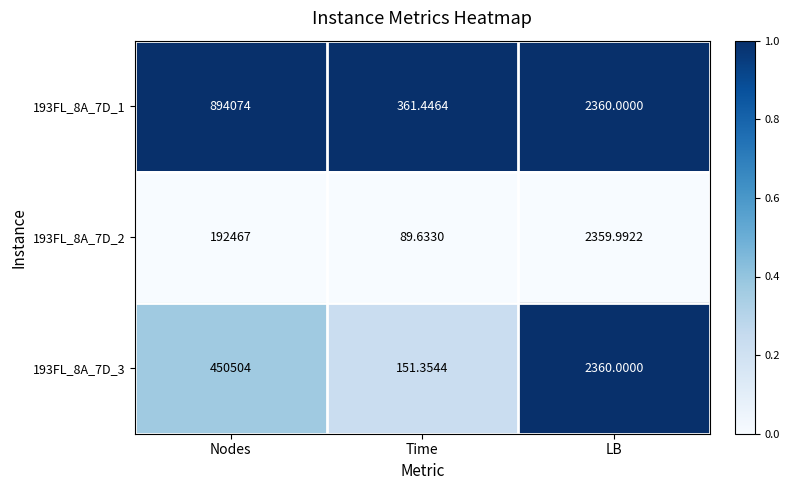

Rank the series by their maximum value, from lowest to highest.

193FL_8A_7D_2, 193FL_8A_7D_3, 193FL_8A_7D_1